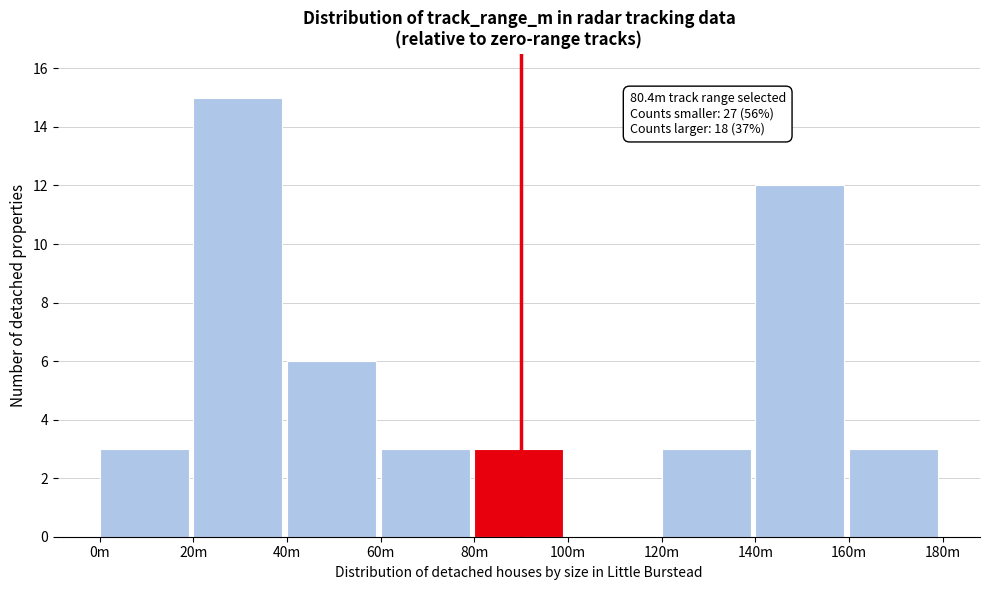

Reading right to left, transcribe all the data shown in this chart.

160m=3	140m=12	120m=3	100m=0	80m=3	60m=3	40m=6	20m=15	0m=3